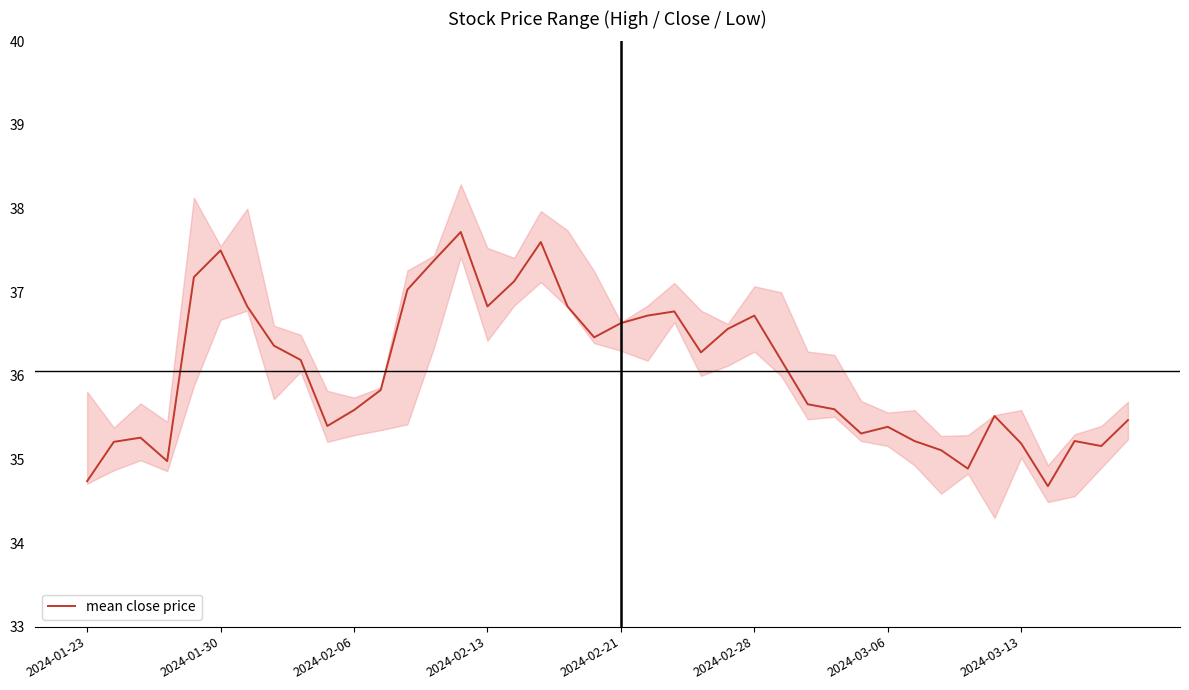

The mean close price series shows 61.0 at 2024-01-30. True or false?

False